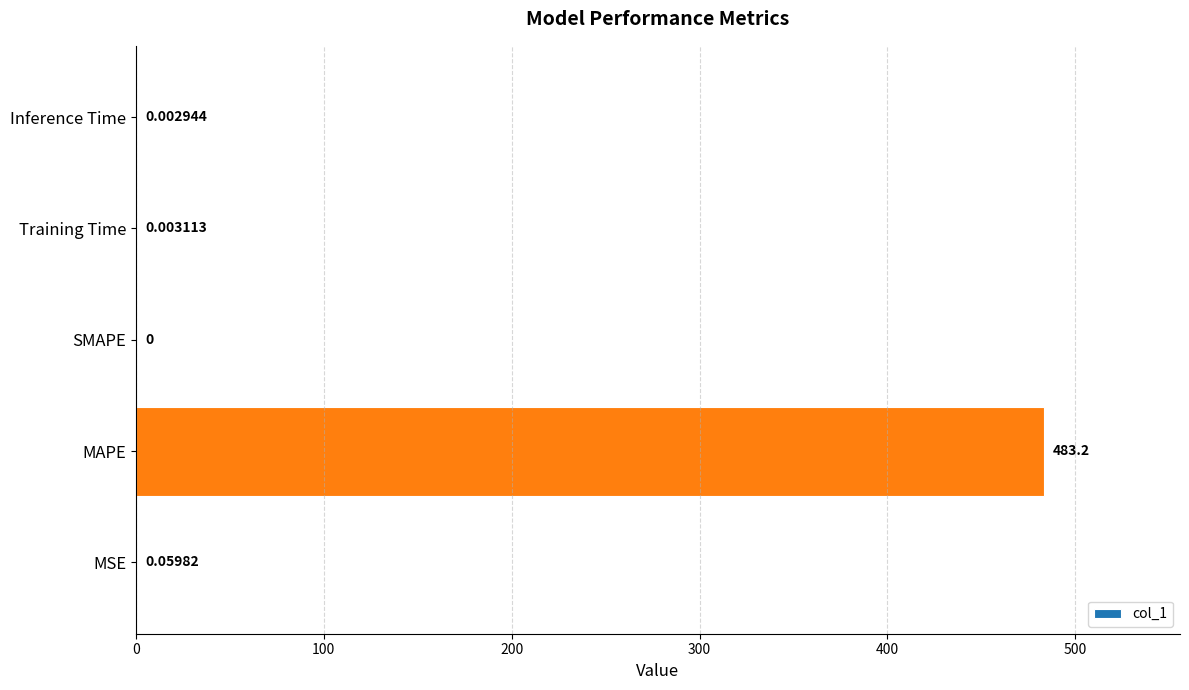

Which label corresponds to the largest value in the chart?

MAPE